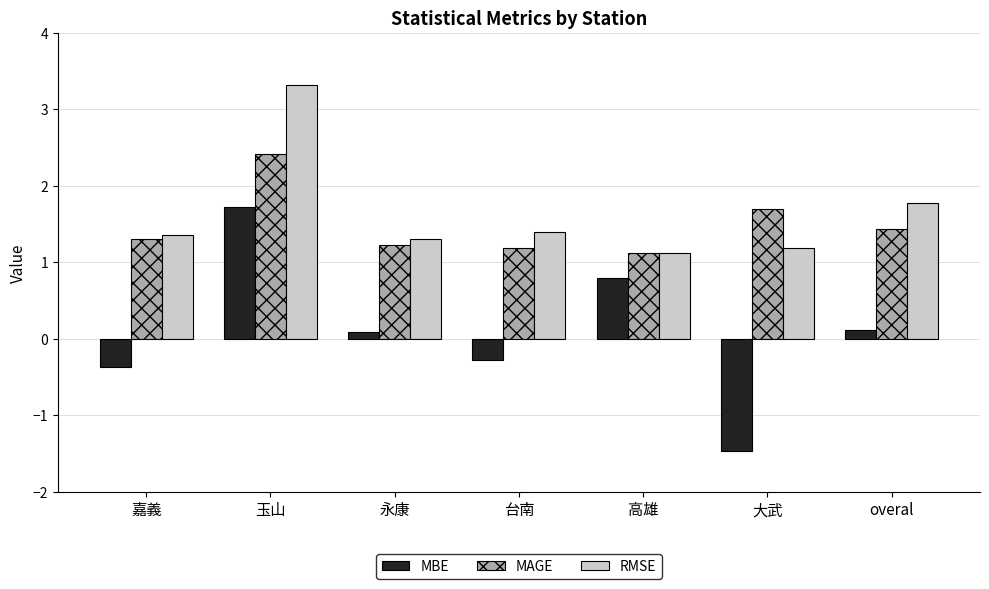

Which series has the widest spread of values?

MBE